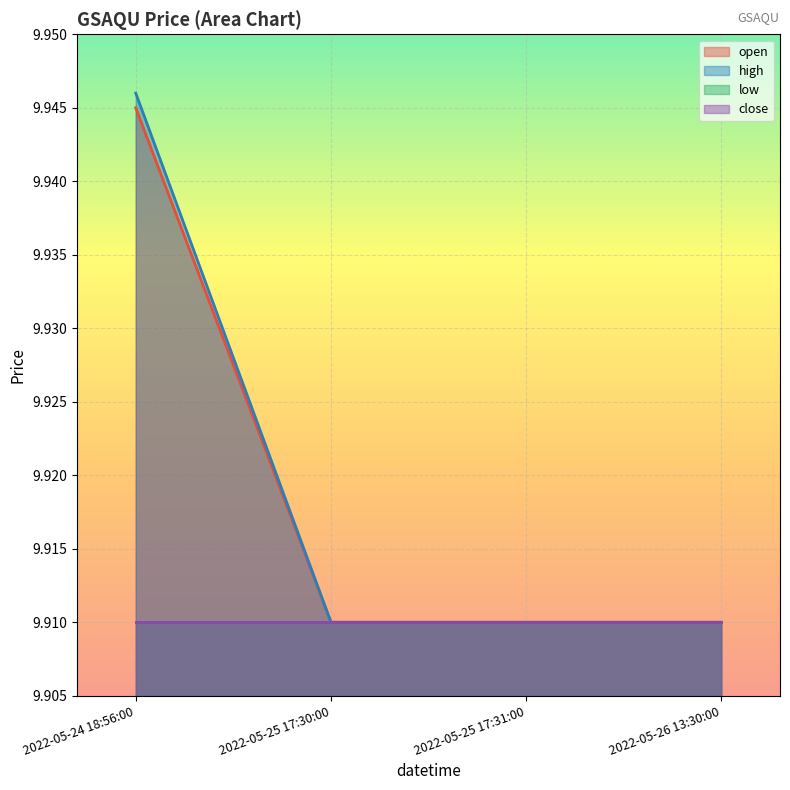

At which category is the sum across all series the highest?

2022-05-24 18:56:00